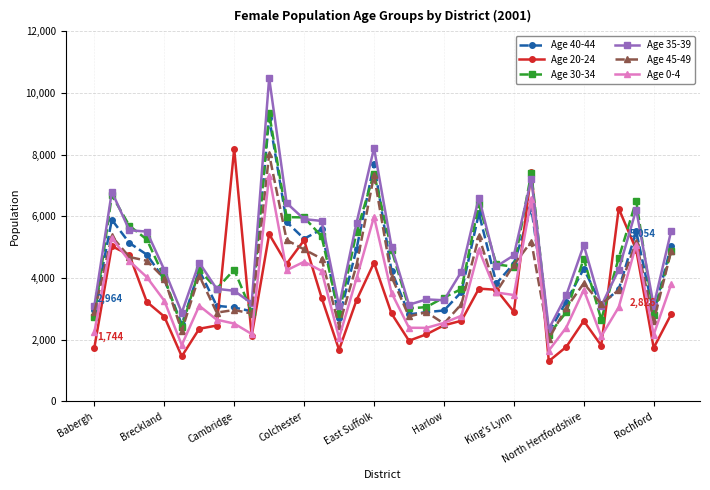

What is the value of the Age 20-24 point at the 20th from the left?

2177